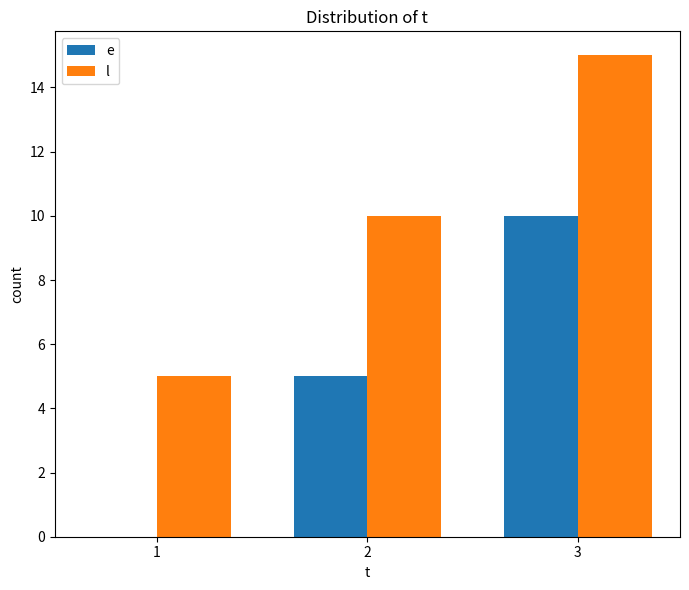

Which label corresponds to the largest value in the chart?

3